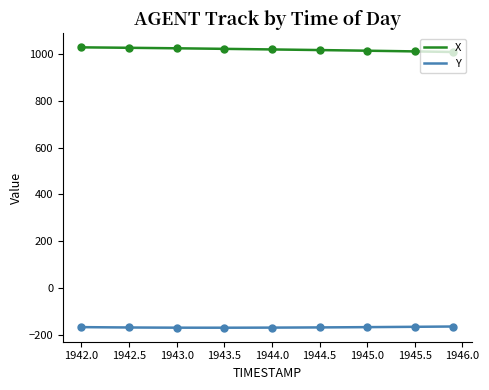

What is the minimum value for X?

1008.4